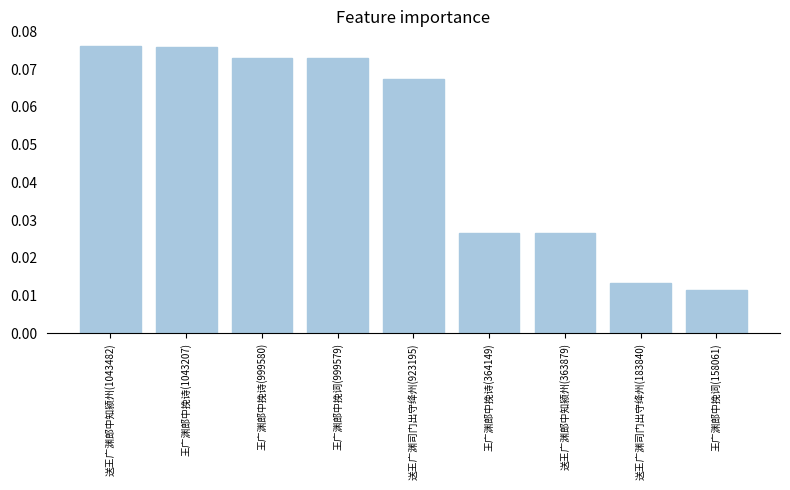

What is the sum of all values?

0.4